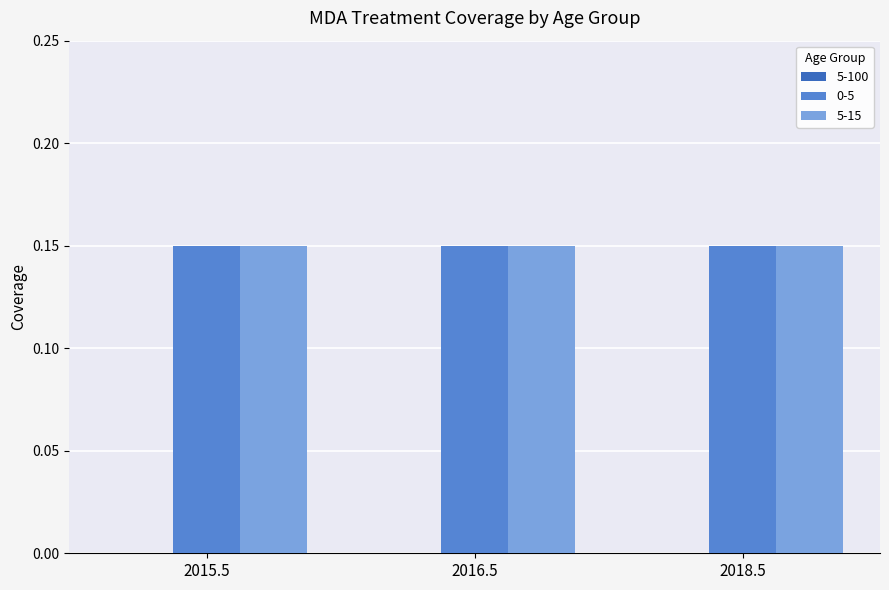

What is the label of the 2nd bar from the left?

2016.5